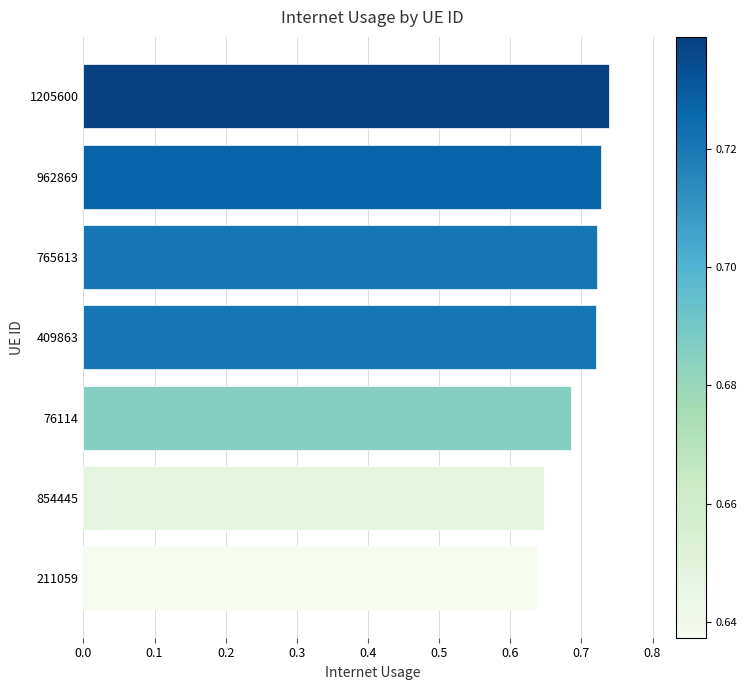

The chart shows a value of 1.2 at 409863. True or false?

False